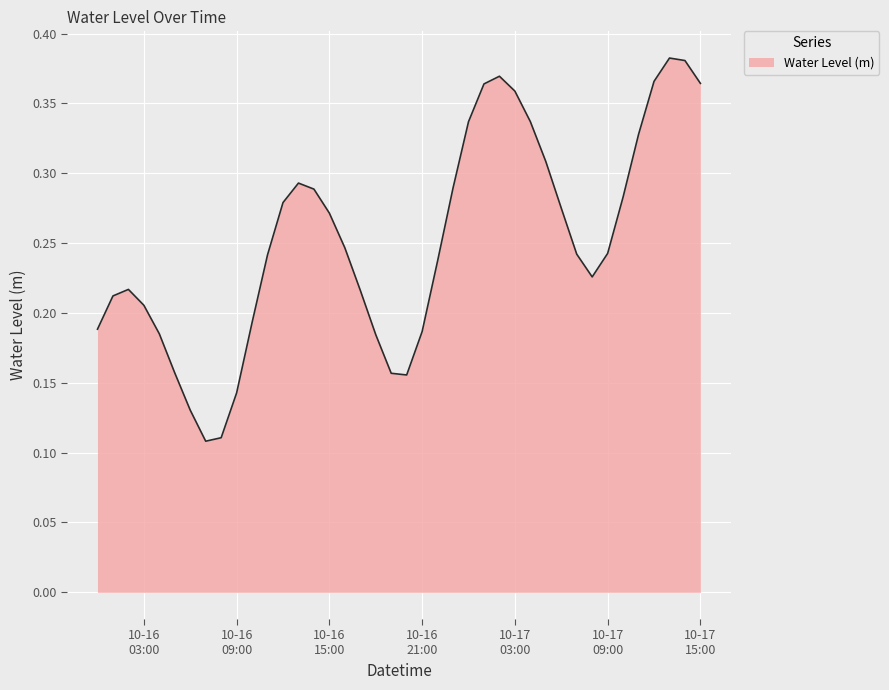

Reading left to right, what are all the values shown in this chart?

0.2	0.2	0.2	0.2	0.2	0.2	0.1	0.1	0.1	0.1	0.2	0.2	0.3	0.3	0.3	0.3	0.2	0.2	0.2	0.2	0.2	0.2	0.2	0.3	0.3	0.4	0.4	0.4	0.3	0.3	0.3	0.2	0.2	0.2	0.3	0.3	0.4	0.4	0.4	0.4